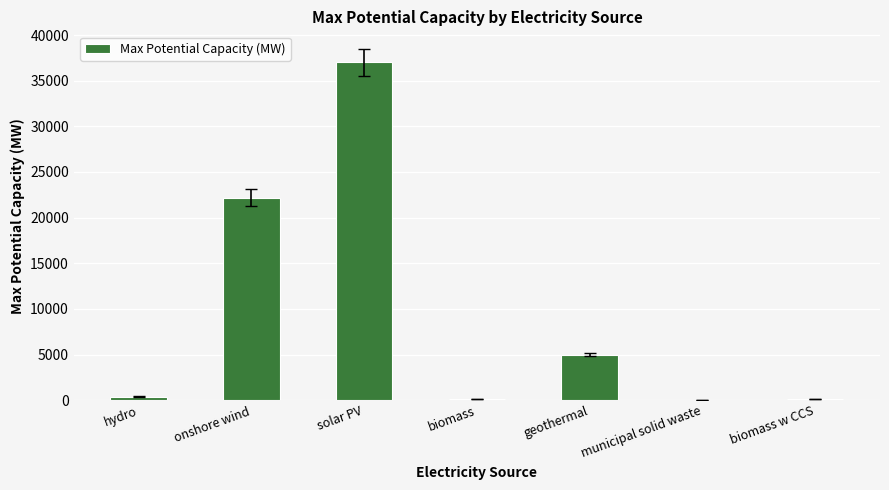

At which label is the value closest to 18507?

onshore wind